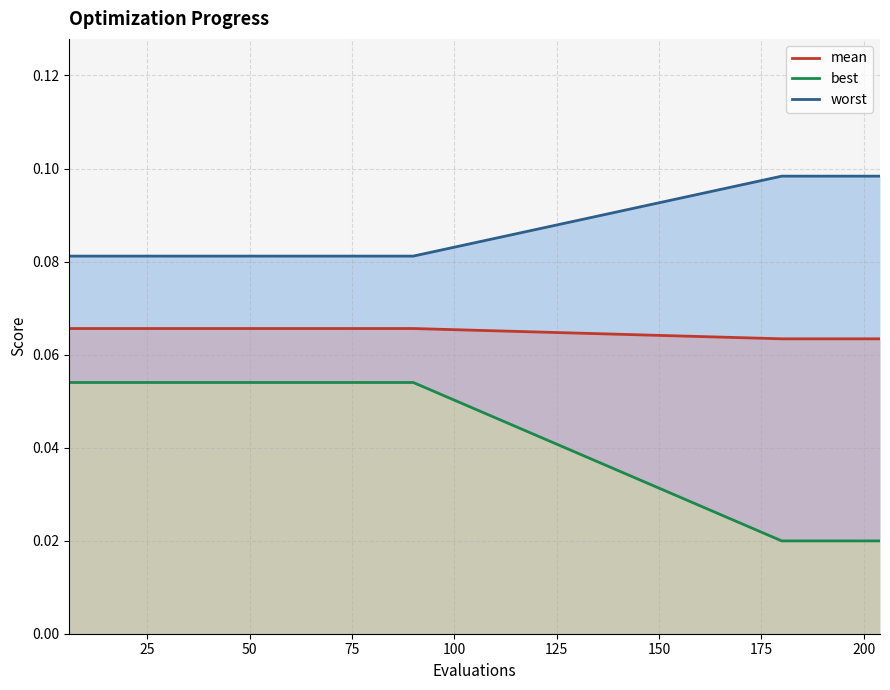

What is the sum of the best values at 84 and 18?

0.1